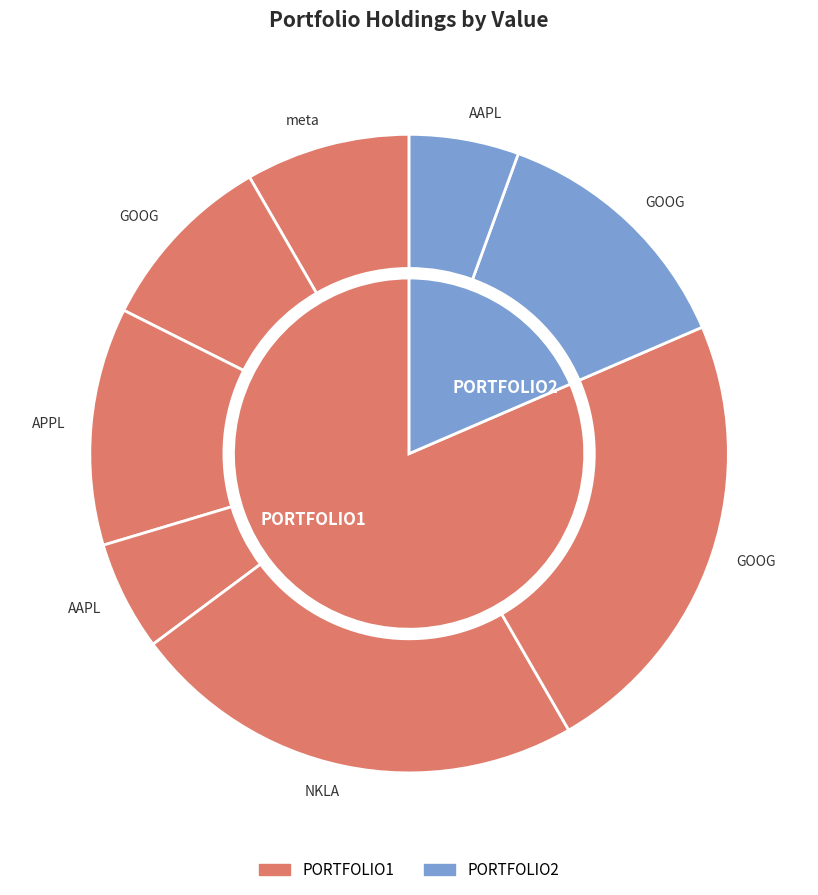

Which category has the biggest portion of the pie?

NKLA